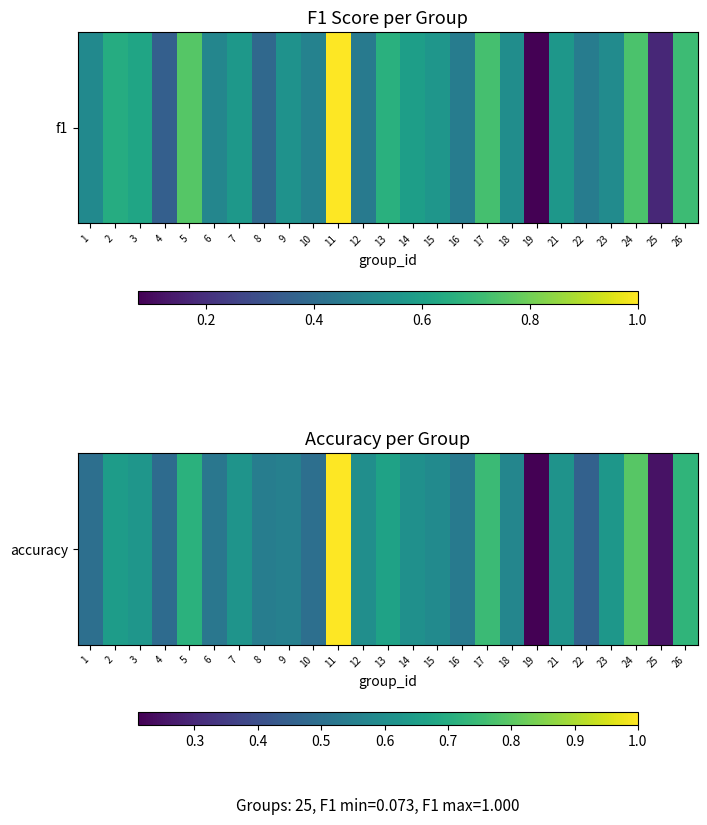

Rank the categories by value from lowest to highest.

19, 25, 22, 4, 1, 10, 6, 16, 8, 9, 18, 15, 12, 14, 21, 7, 3, 23, 2, 13, 5, 26, 17, 24, 11